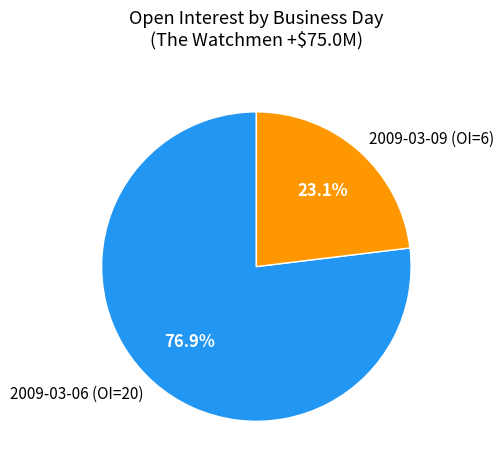

Which category accounts for the majority?

2009-03-06